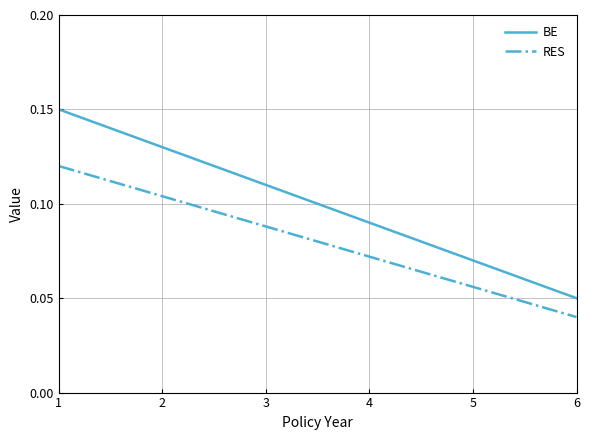

Which series has the largest total across all categories?

BE